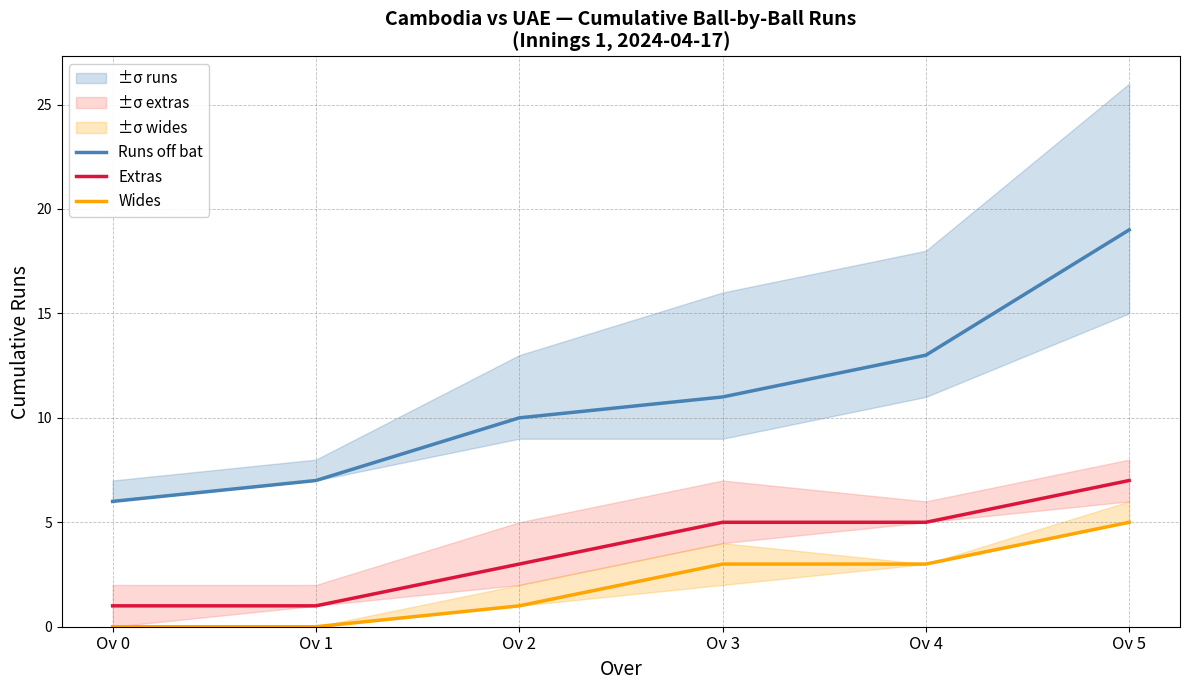

At how many categories does at least one series exceed 15?

1